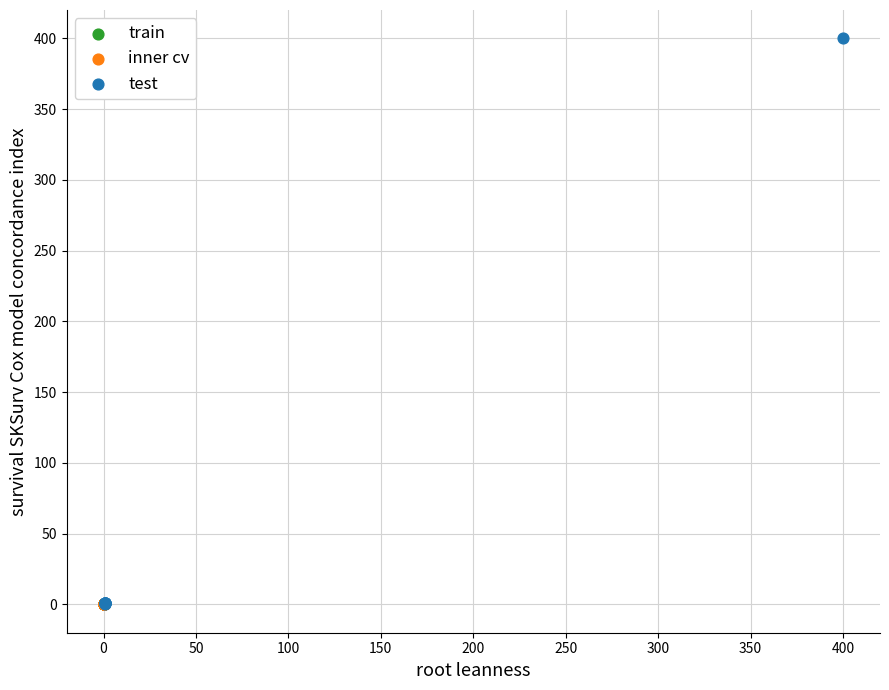

Which series contains the highest Y value?

test